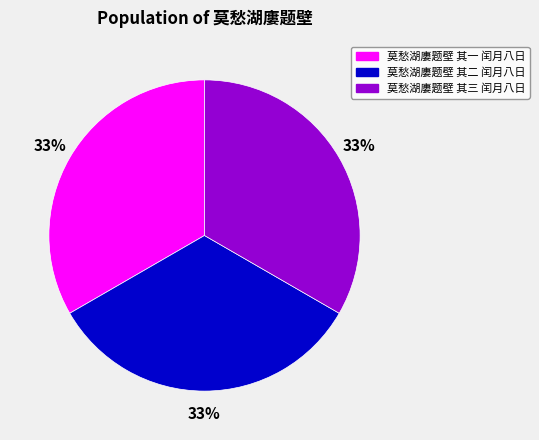

What percentage is the 莫愁湖廔题壁 其二 闰月八日 slice, to the nearest percent?

33%